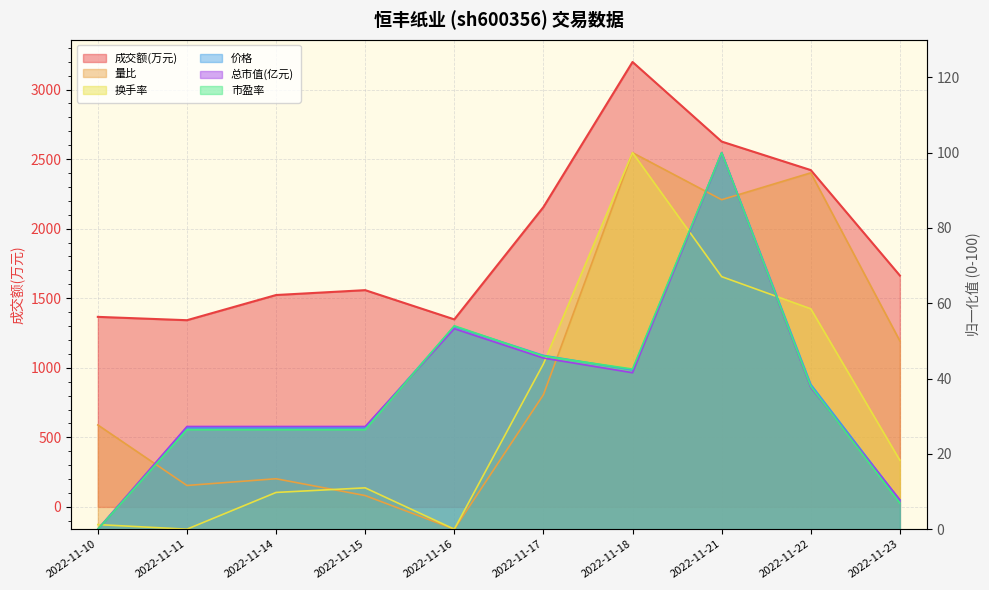

List the labels in order of 市盈率 value, largest first.

2022-11-21, 2022-11-16, 2022-11-17, 2022-11-18, 2022-11-22, 2022-11-11, 2022-11-14, 2022-11-15, 2022-11-23, 2022-11-10